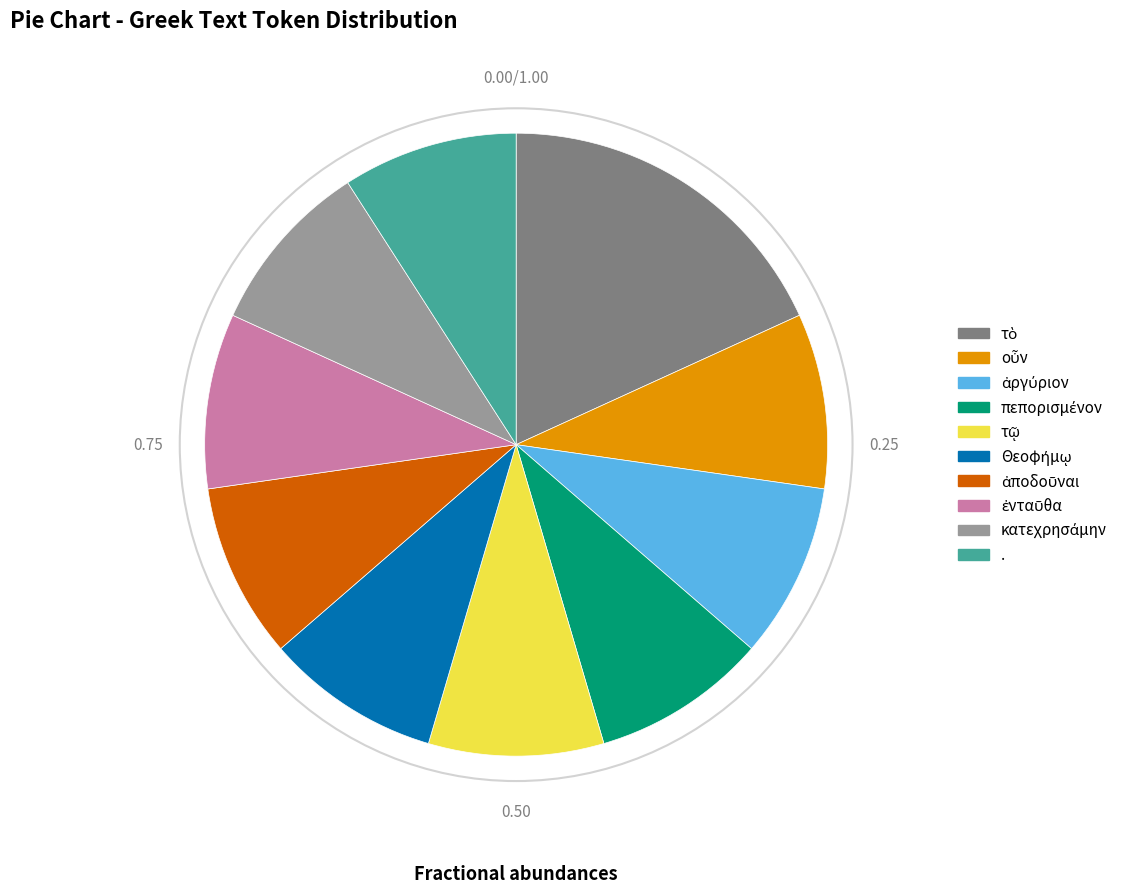

Is there any slice that represents more than half of the pie?

No